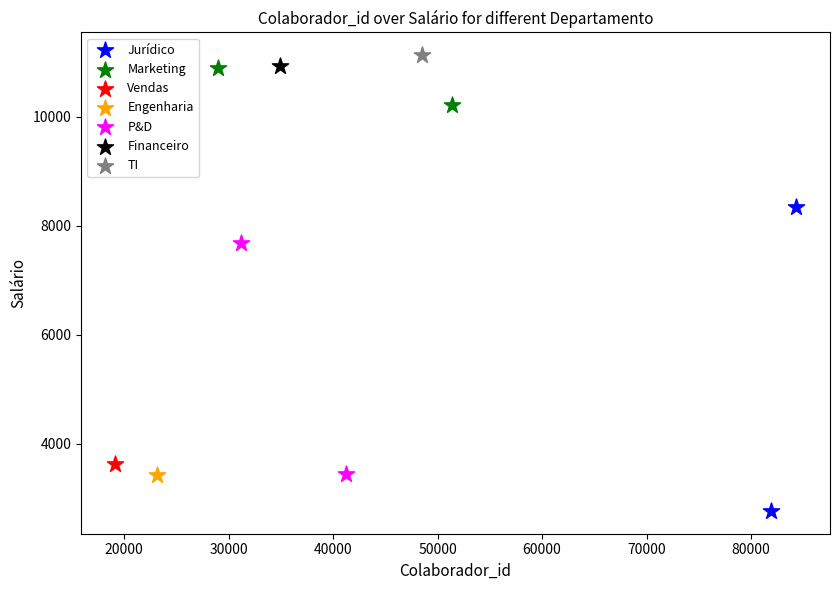

What are all the series names shown in the legend?

Jurídico, Marketing, Vendas, Engenharia, P&D, Financeiro, TI